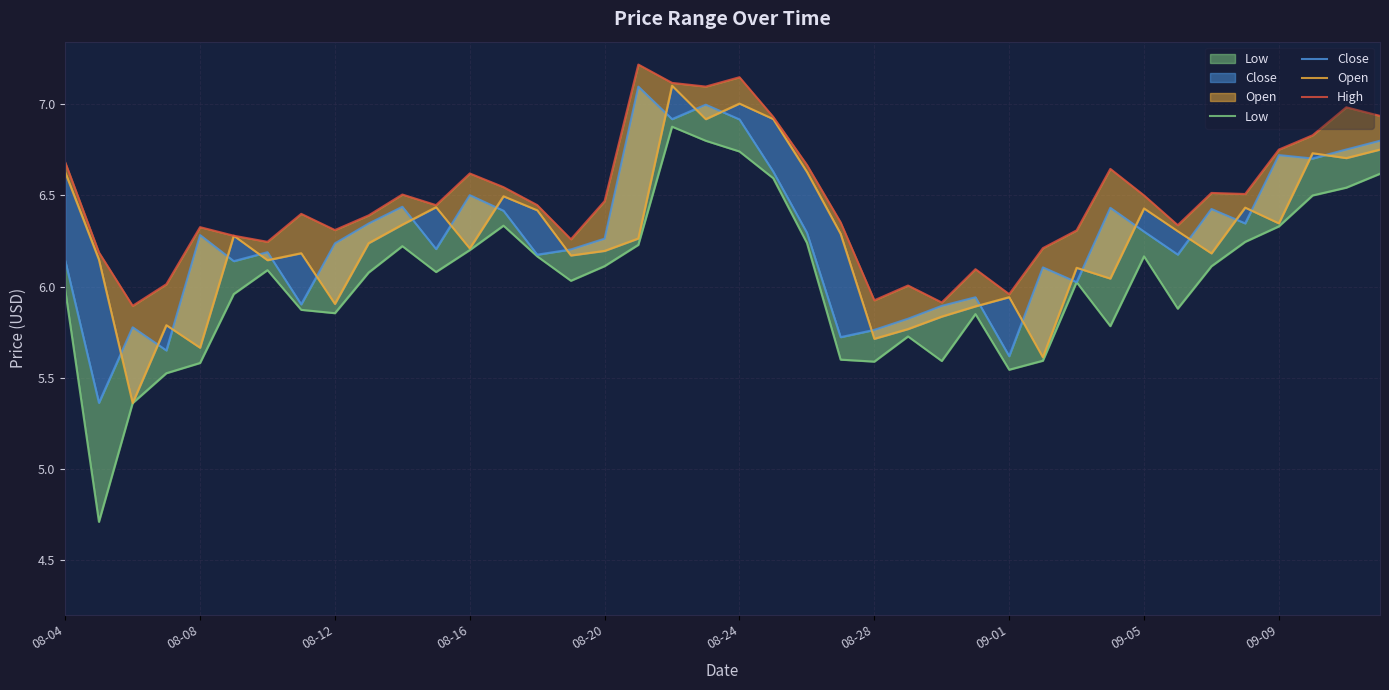

True or false: Close and Low intersect in this chart.

False